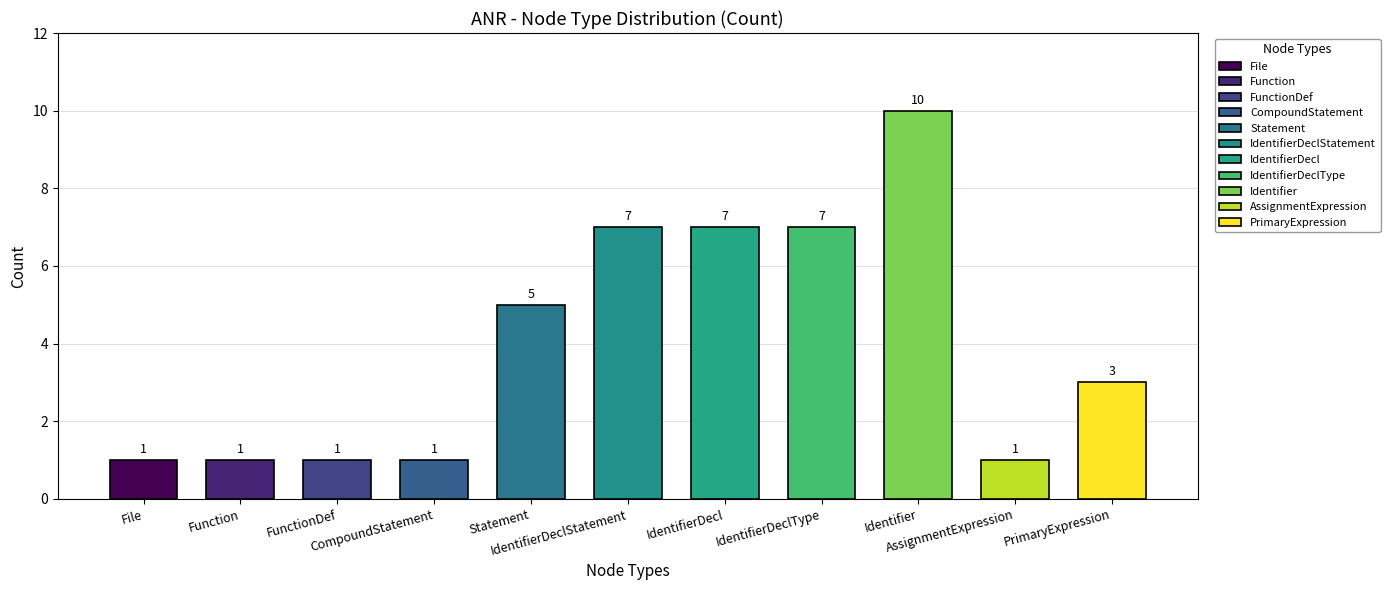

Where is the data nearest to the value 5?

Statement